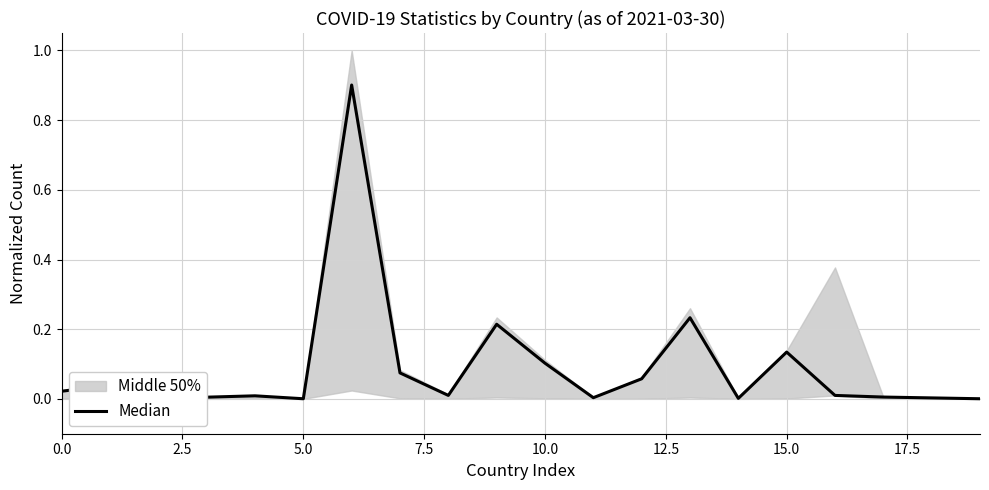

What is the maximum value shown in the chart?

0.9